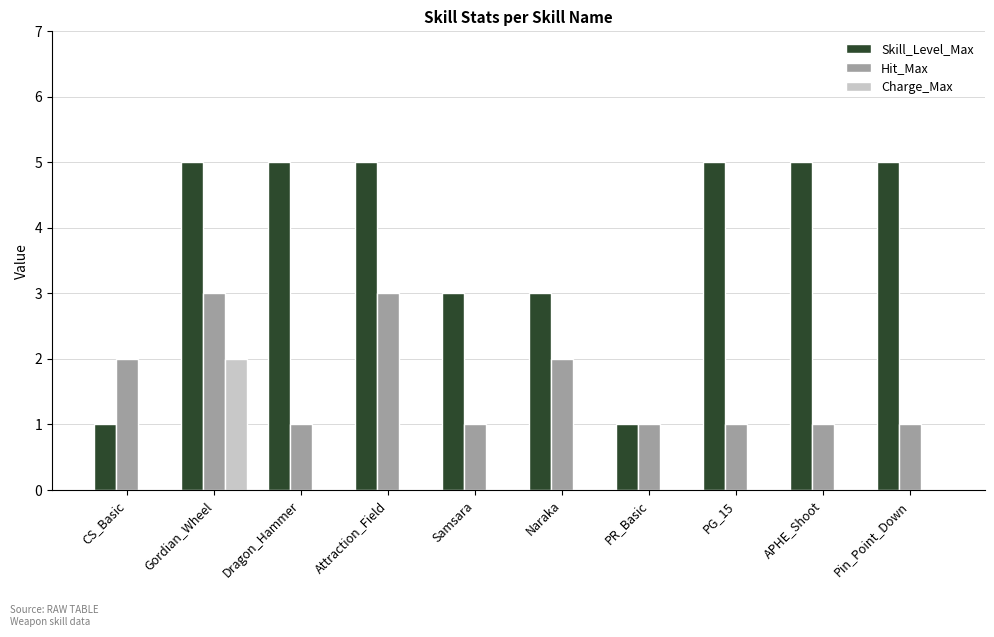

Reading left to right, list all the values displayed in this chart.

Skill_Level_Max: 1	5	5	5	3	3	1	5	5	5
Hit_Max: 2	3	1	3	1	2	1	1	1	1
Charge_Max: 0	2	0	0	0	0	0	0	0	0